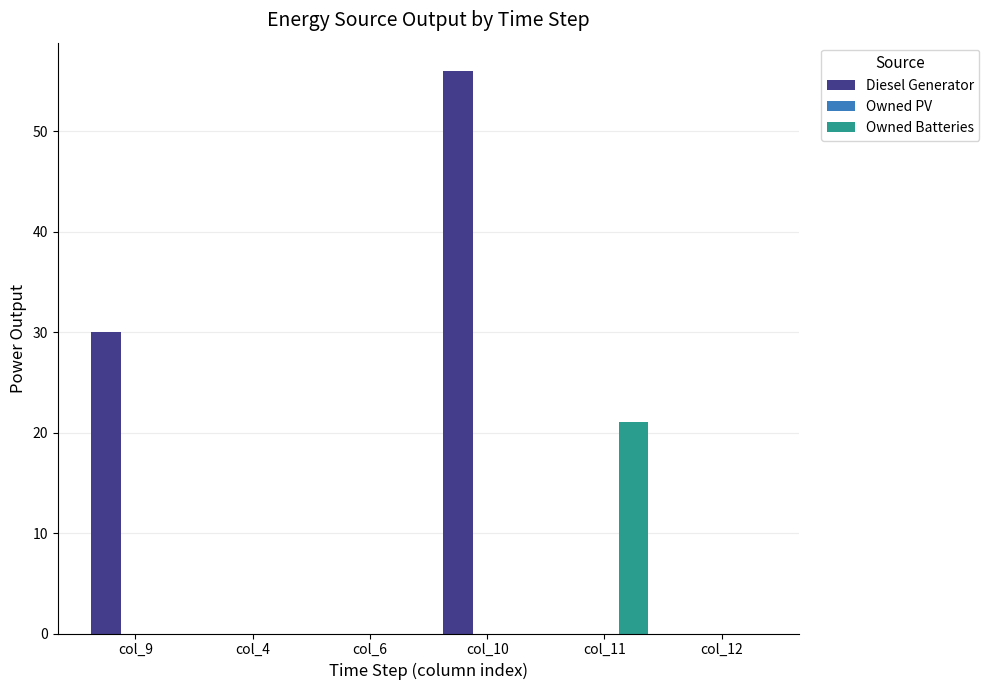

Which series changed the most between col_4 and col_10?

Diesel Generator